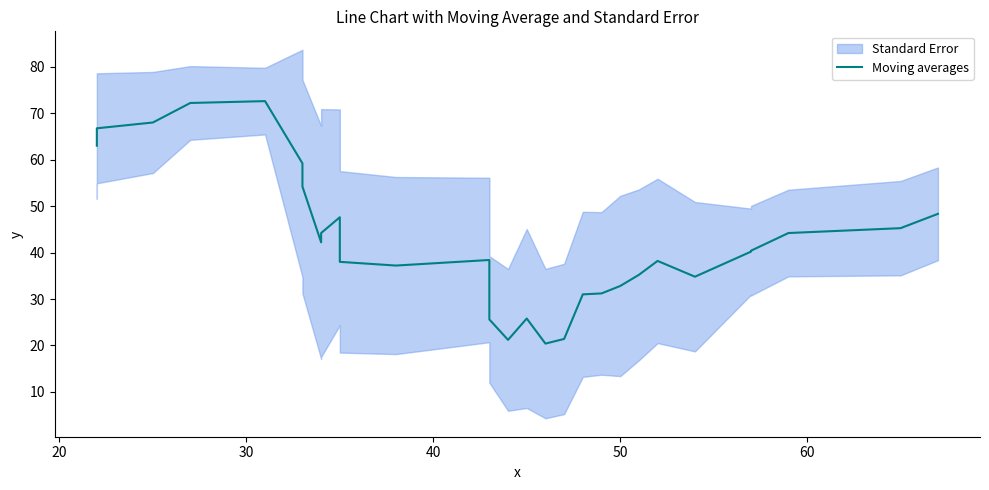

What is the difference between the second highest and second lowest values?

51.0